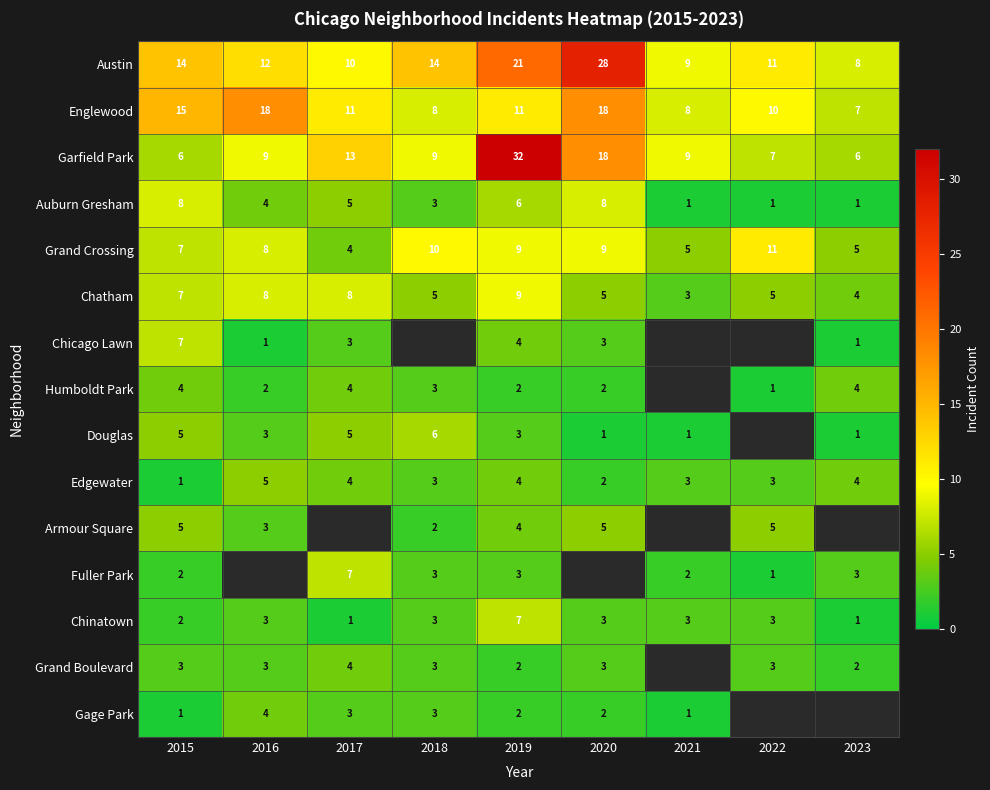

The Auburn Gresham series shows 1 at 2018. True or false?

False